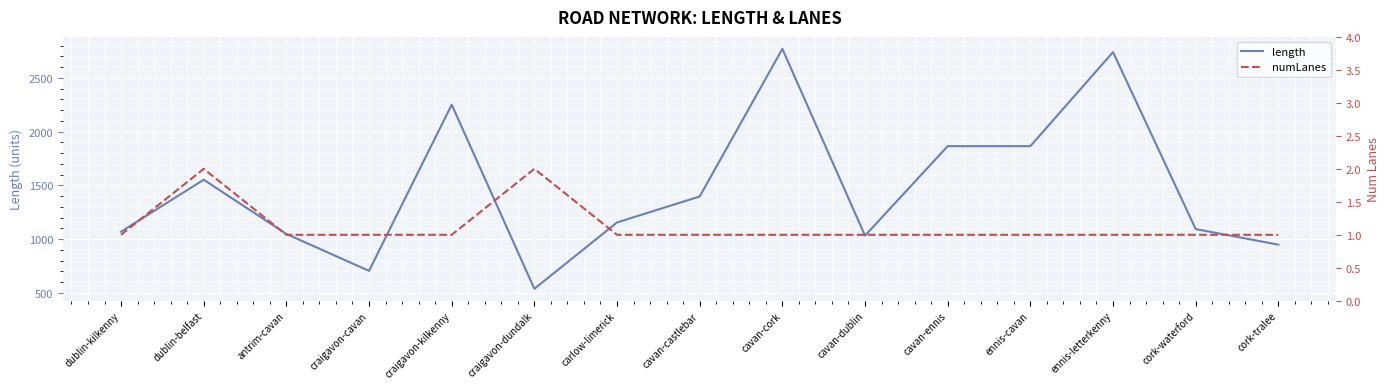

At cavan-ennis, list the series in order from smallest to largest.

numLanes, length